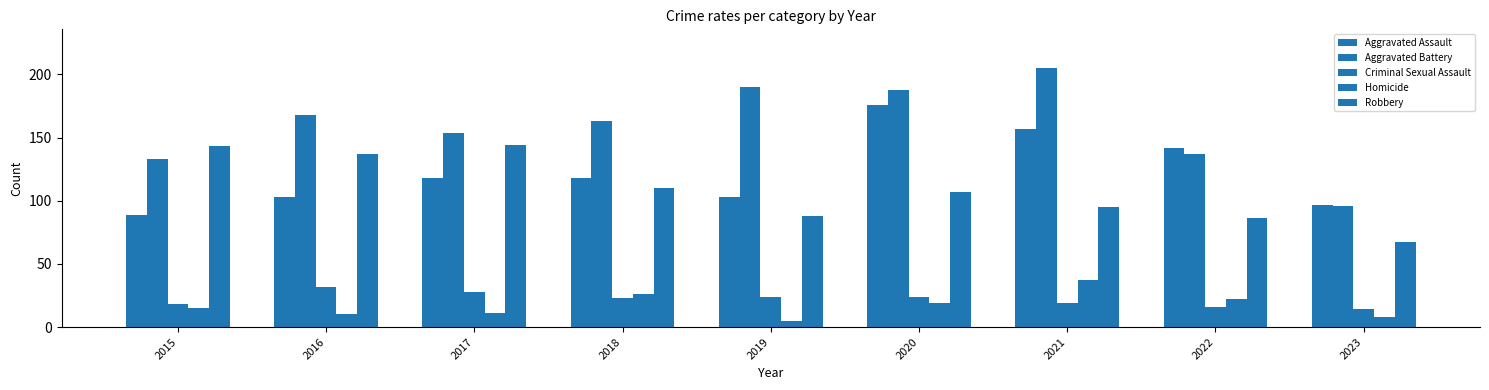

Reading left to right, what are all the values shown in this chart?

Aggravated Assault: 89	103	118	118	103	176	157	142	97
Aggravated Battery: 133	168	154	163	190	188	205	137	96
Criminal Sexual Assault: 18	32	28	23	24	24	19	16	14
Homicide: 15	10	11	26	5	19	37	22	8
Robbery: 143	137	144	110	88	107	95	86	67